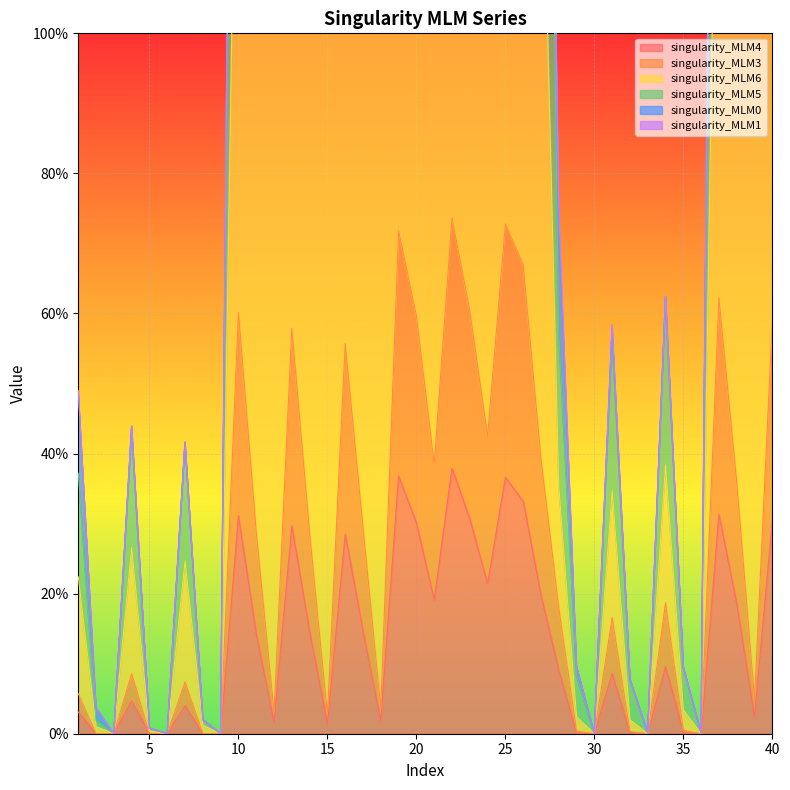

At which category is the sum across all series the highest?

19